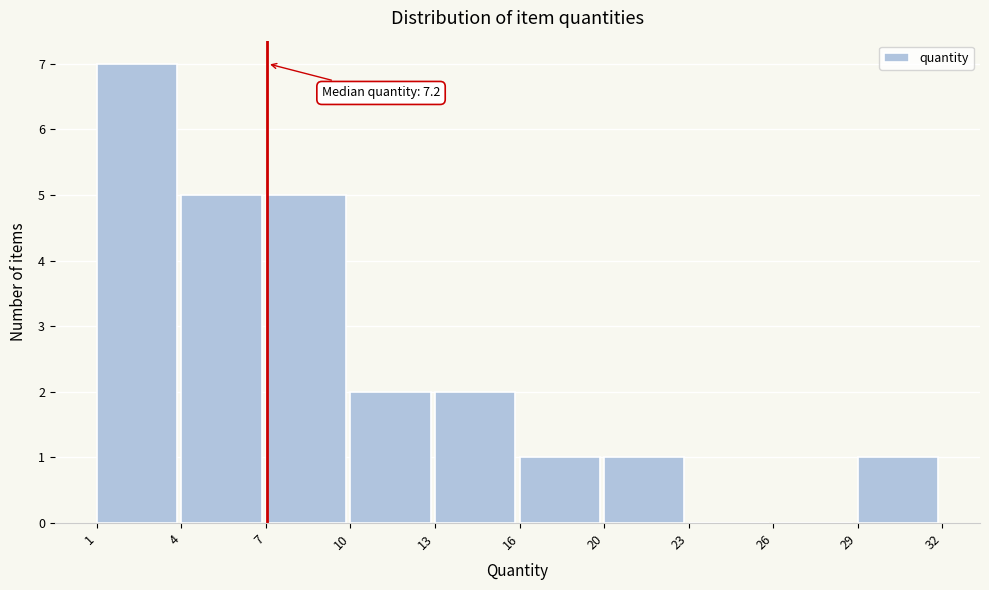

Reading left to right, extract all data points from this chart.

1=7	4=5	7=5	10=2	13=2	16=1	20=1	23=0	26=0	29=1